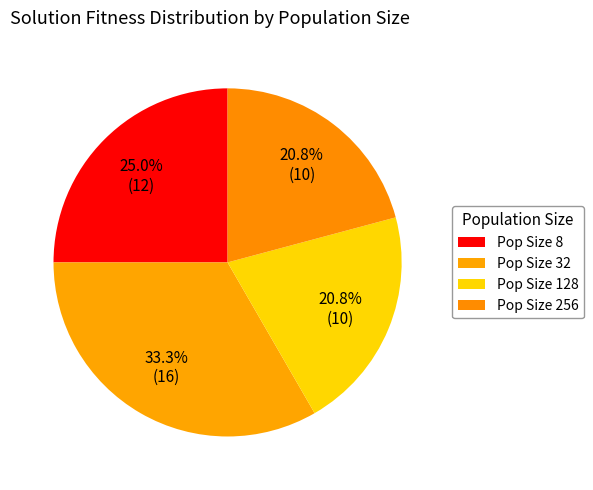

Count the number of slices in the pie.

4